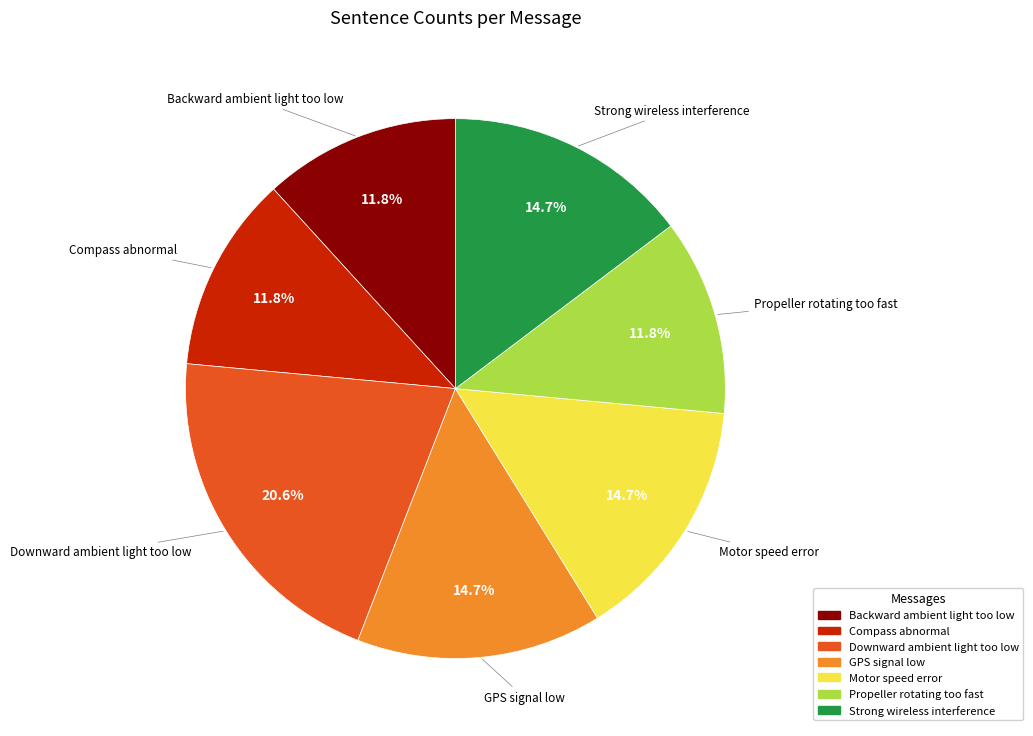

How many slices are in this pie chart?

7